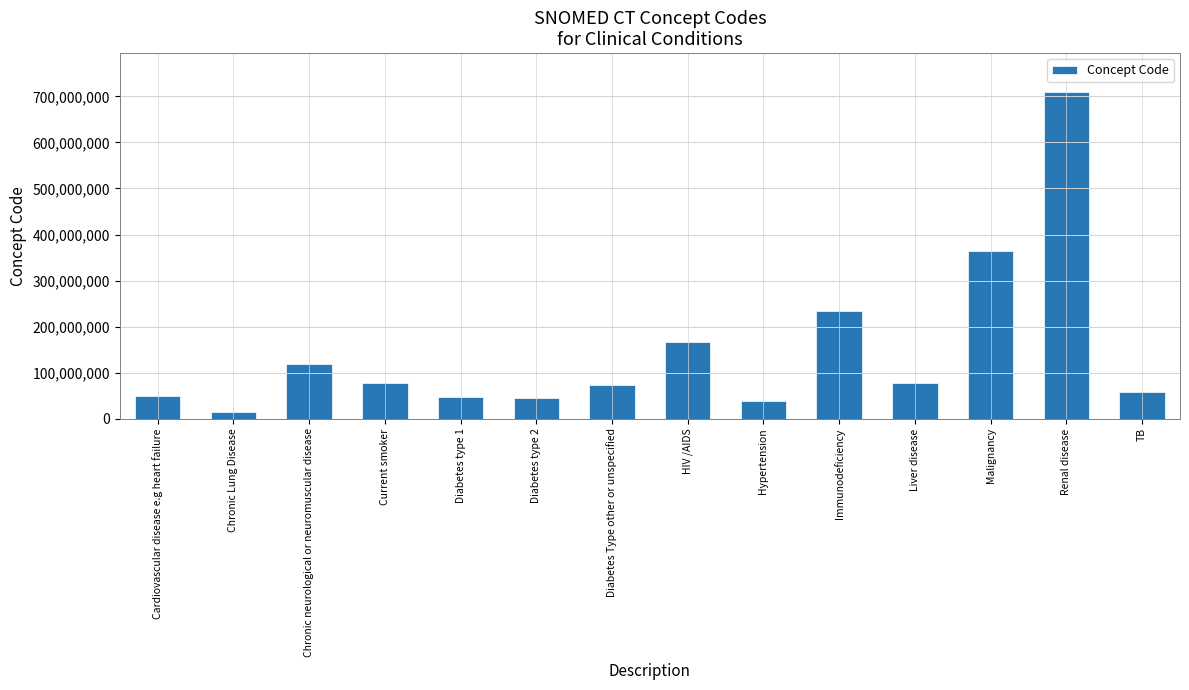

The value at Diabetes type 2 is 44054006. True or false?

True